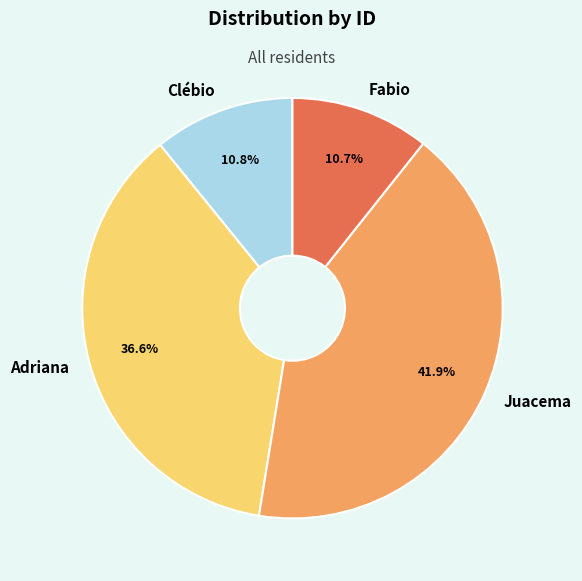

To the nearest percent, what is the difference between the largest and smallest slice percentages?

31%